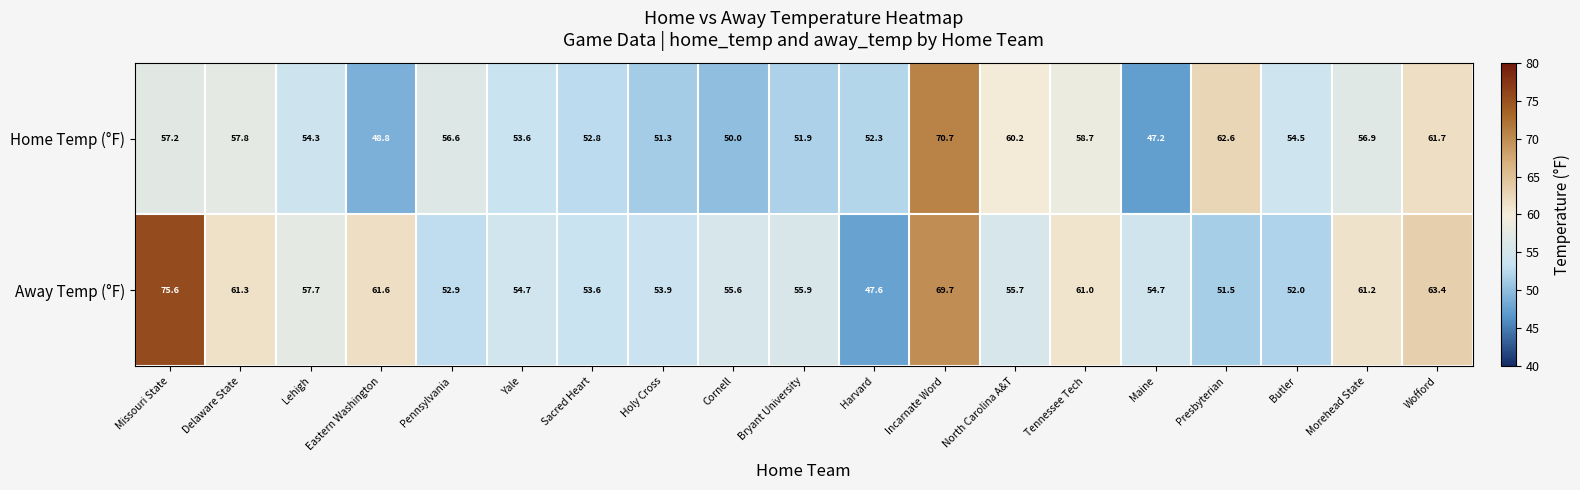

Rank the series by their maximum value, from lowest to highest.

Home Temp (°F), Away Temp (°F)